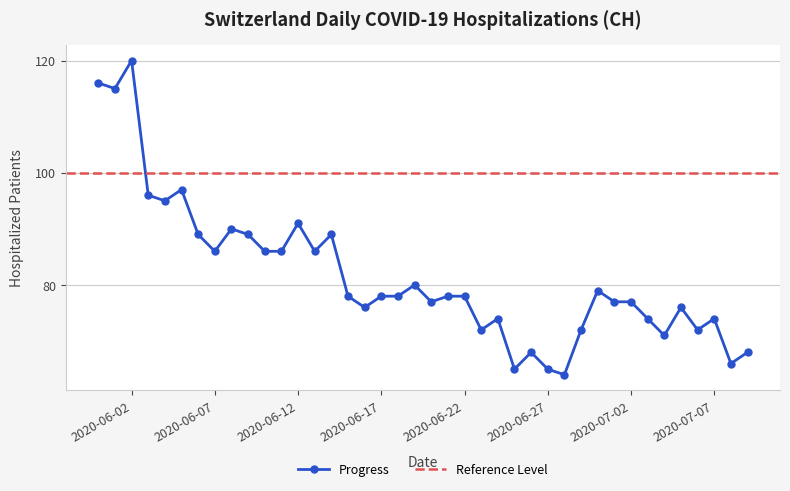

Where does the data first go above 78?

2020-05-31